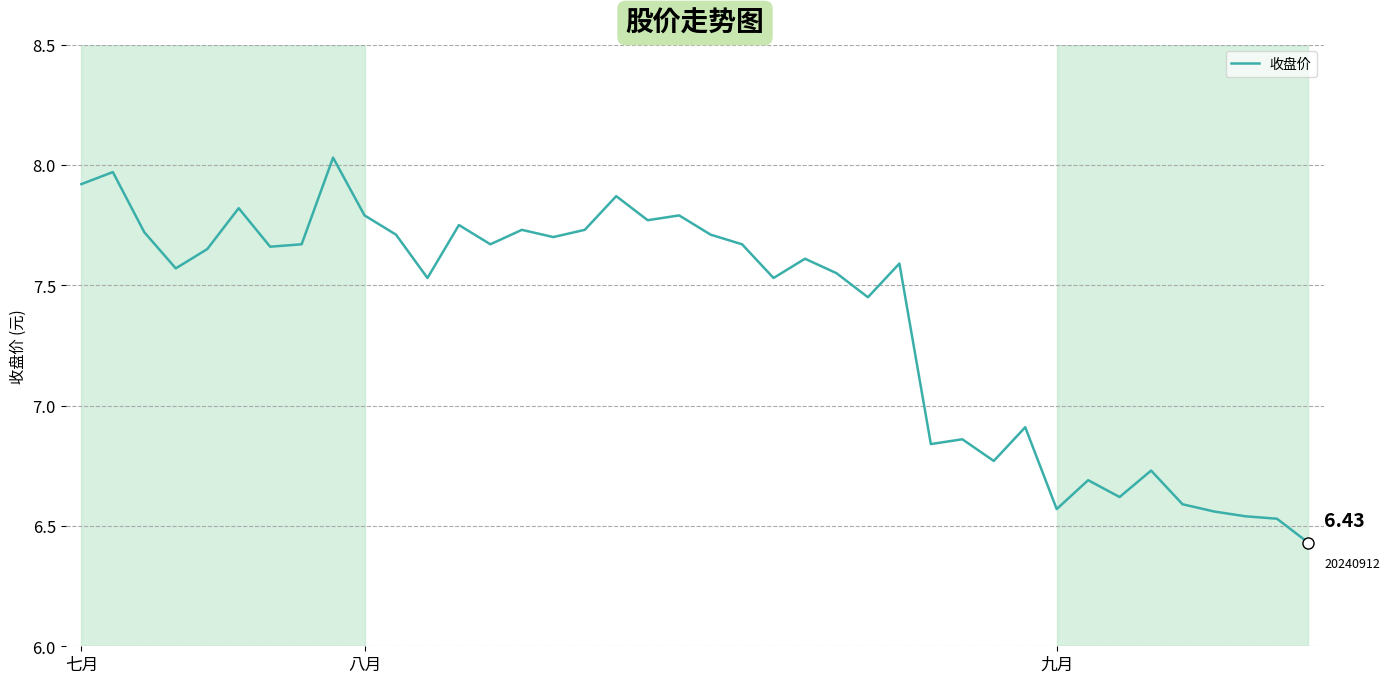

What is the sum of all values?

294.8